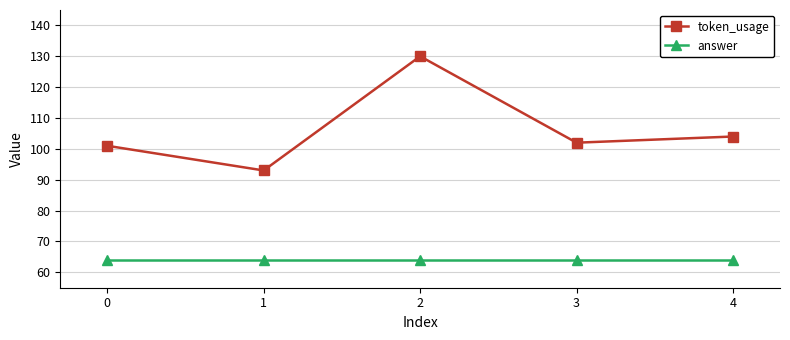

True or false: token_usage and answer intersect in this chart.

False